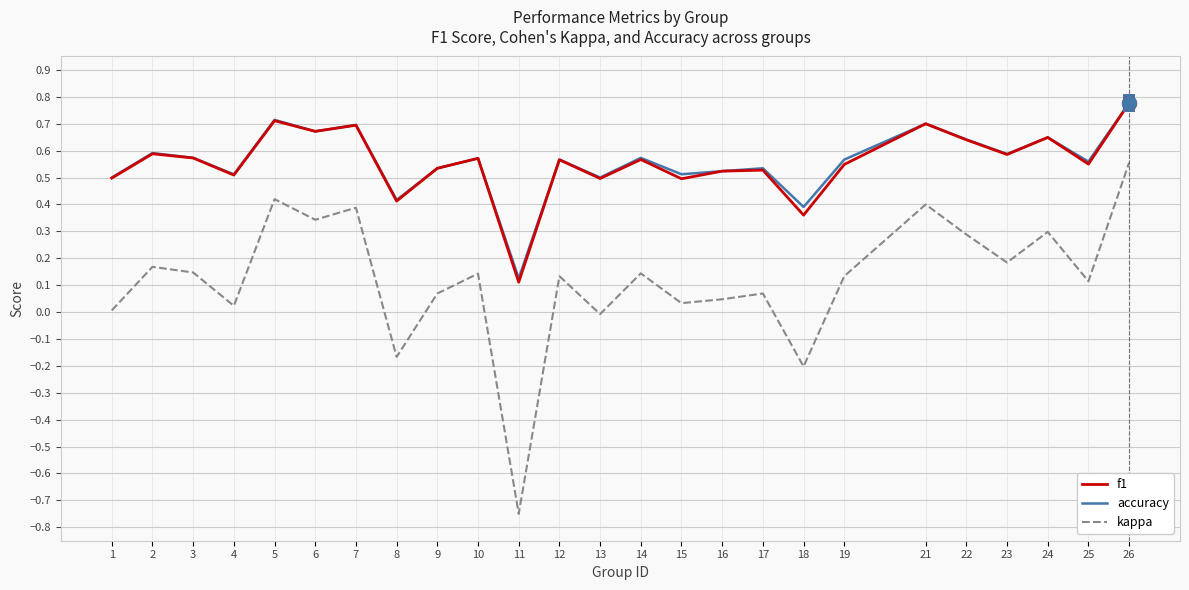

How many lines are shown in the chart?

3